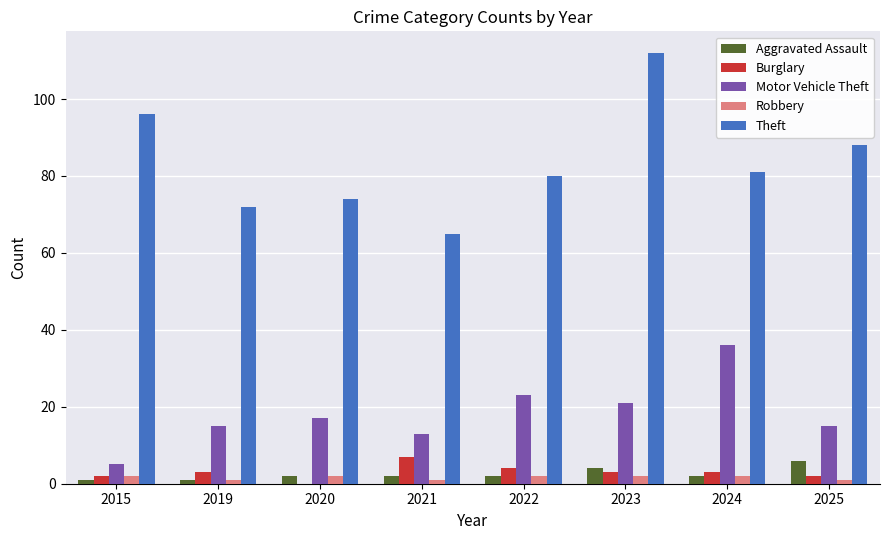

Reading left to right, transcribe all the data shown in this chart.

Aggravated Assault: 1	1	2	2	2	4	2	6
Burglary: 2	3	0	7	4	3	3	2
Motor Vehicle Theft: 5	15	17	13	23	21	36	15
Robbery: 2	1	2	1	2	2	2	1
Theft: 96	72	74	65	80	112	81	88